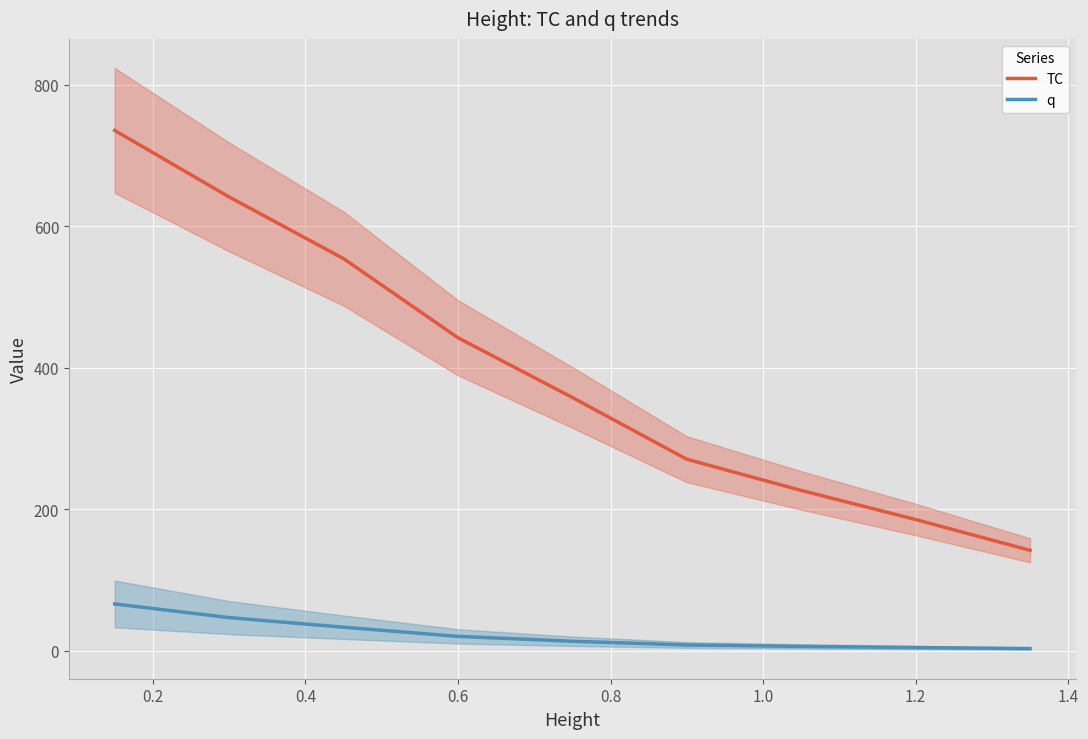

Does the chart display data point markers on the line(s)?

No